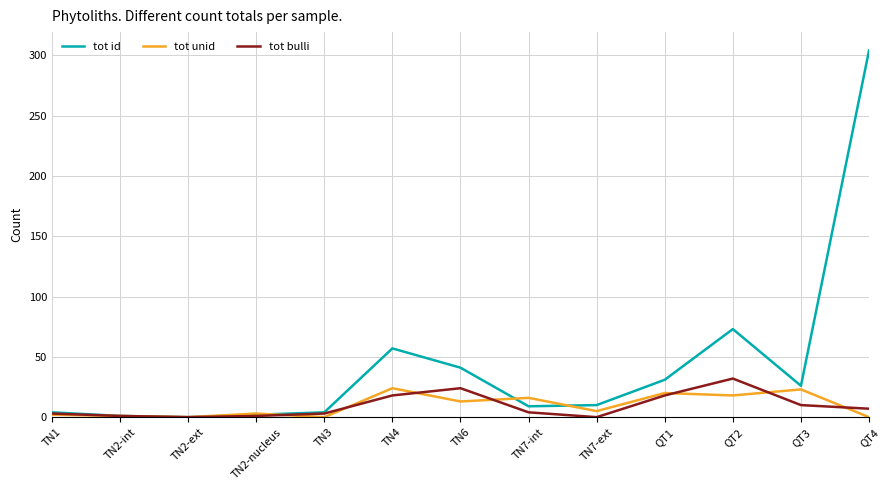

What is the spread (max minus min) of values at TN4?

39